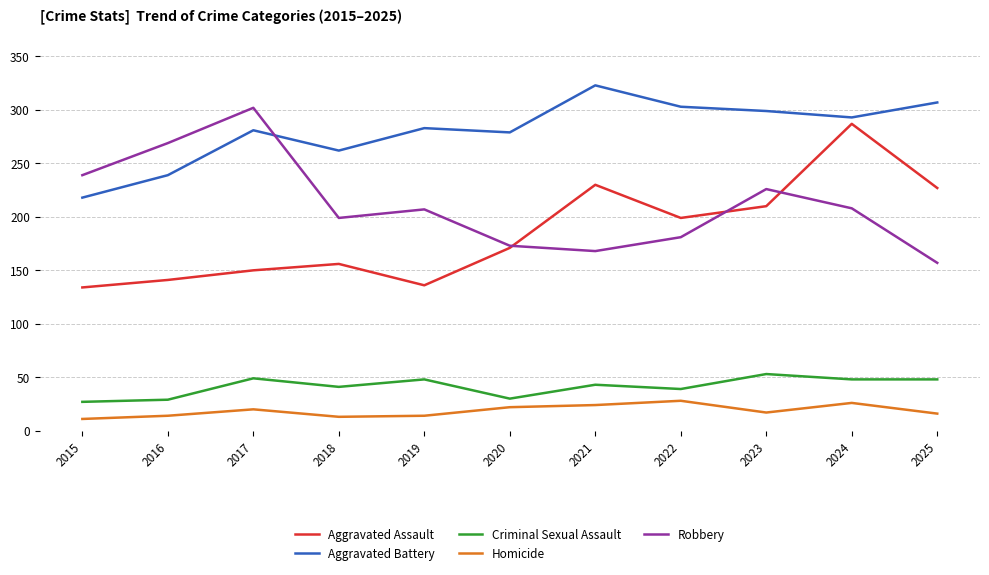

Is the value of Homicide at 2021 greater than the value of Robbery at 2017?

No